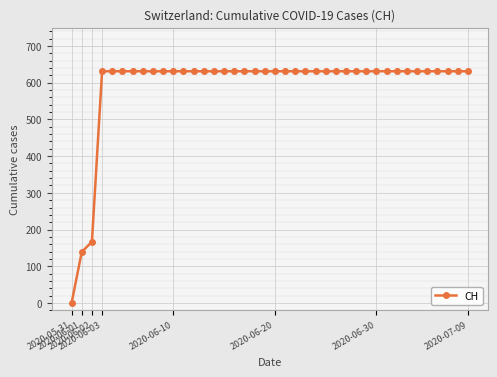

What is the value of the 36th point from the left?

631